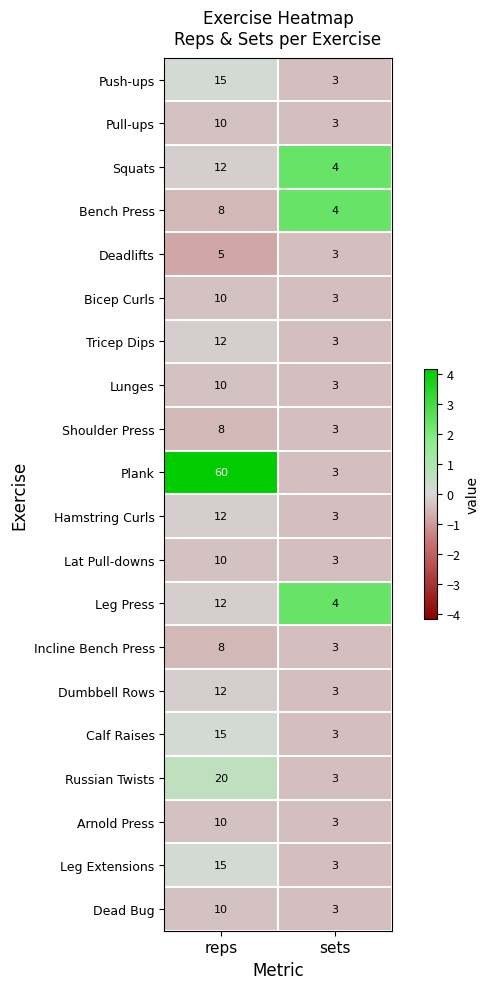

True or false: Russian Twists has a value of 4 at reps.

False